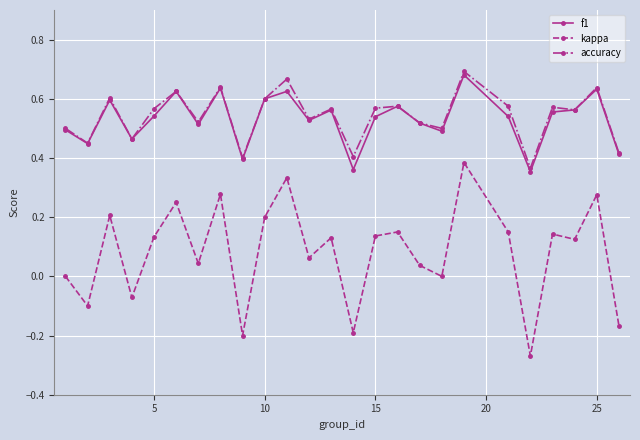

Which series has the largest total across all categories?

accuracy